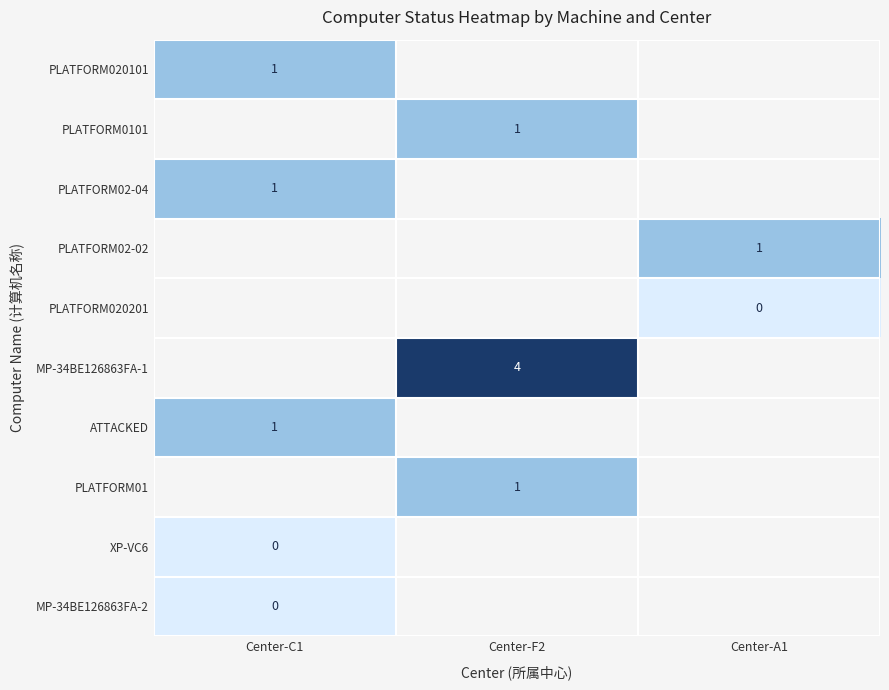

Is it true that PLATFORM02-02 equals 1.5 at Center-A1?

False